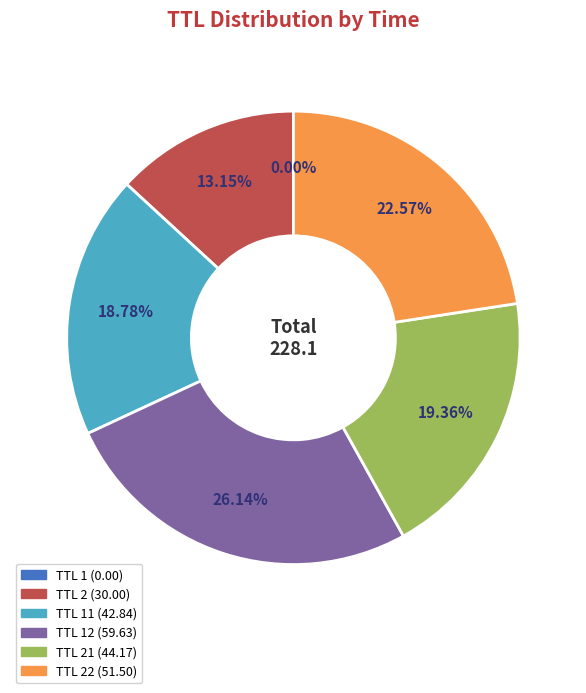

Is there a majority slice in this chart?

No